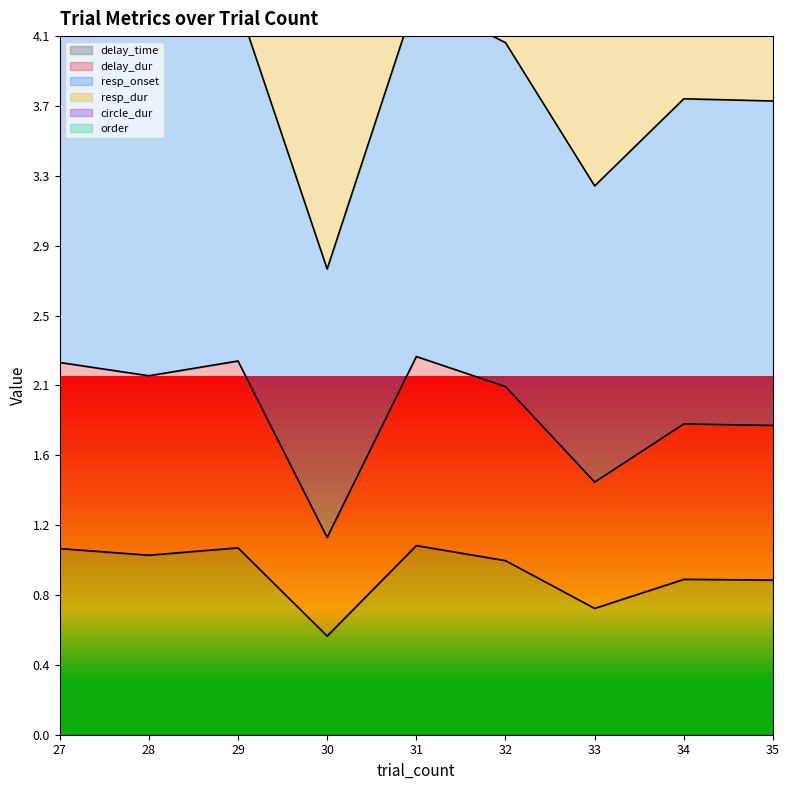

How many interior local valleys does the circle_dur series have?

3